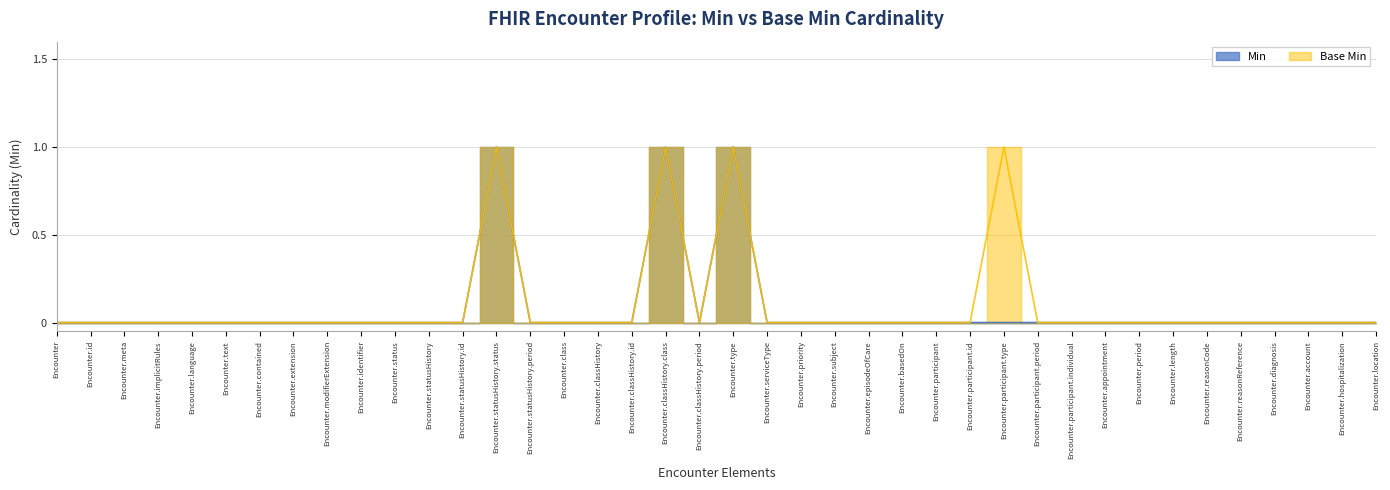

Is it true that Min equals 0 at Encounter.statusHistory.period?

True